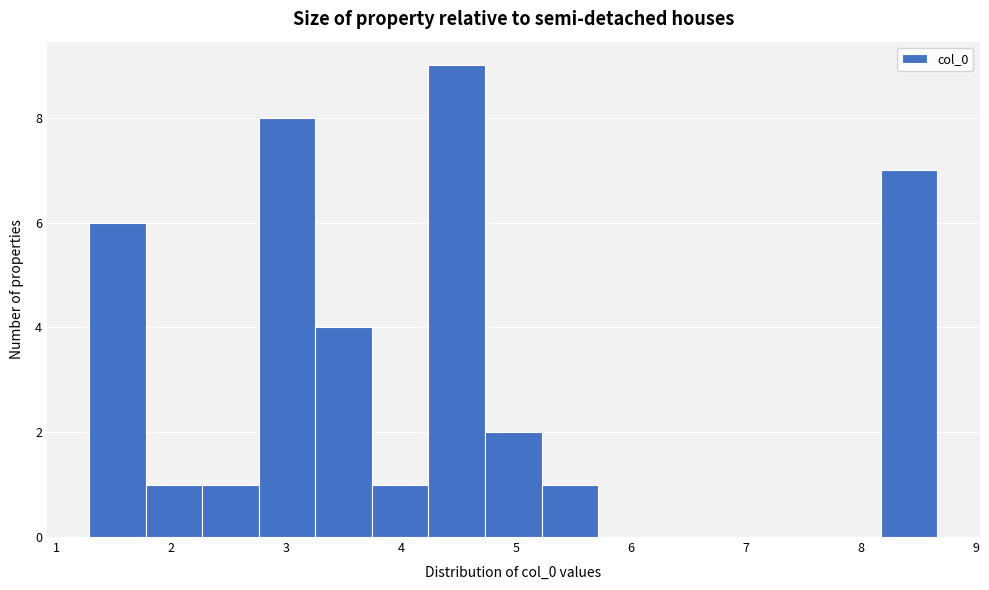

Reading left to right, transcribe this chart: for each bar, give the range it covers on the x-axis and its height. Neither the bar edges nor the heights are printed on the chart, so give them approximately, as read against the axes.

1.3 to 1.8: 6
1.8 to 2.3: 1
2.3 to 2.8: 1
2.8 to 3.3: 8
3.3 to 3.7: 4
3.7 to 4.2: 1
4.2 to 4.7: 9
4.7 to 5.2: 2
5.2 to 5.7: 1
5.7 to 6.2: 0
6.2 to 6.7: 0
6.7 to 7.2: 0
7.2 to 7.7: 0
7.7 to 8.2: 0
8.2 to 8.7: 7